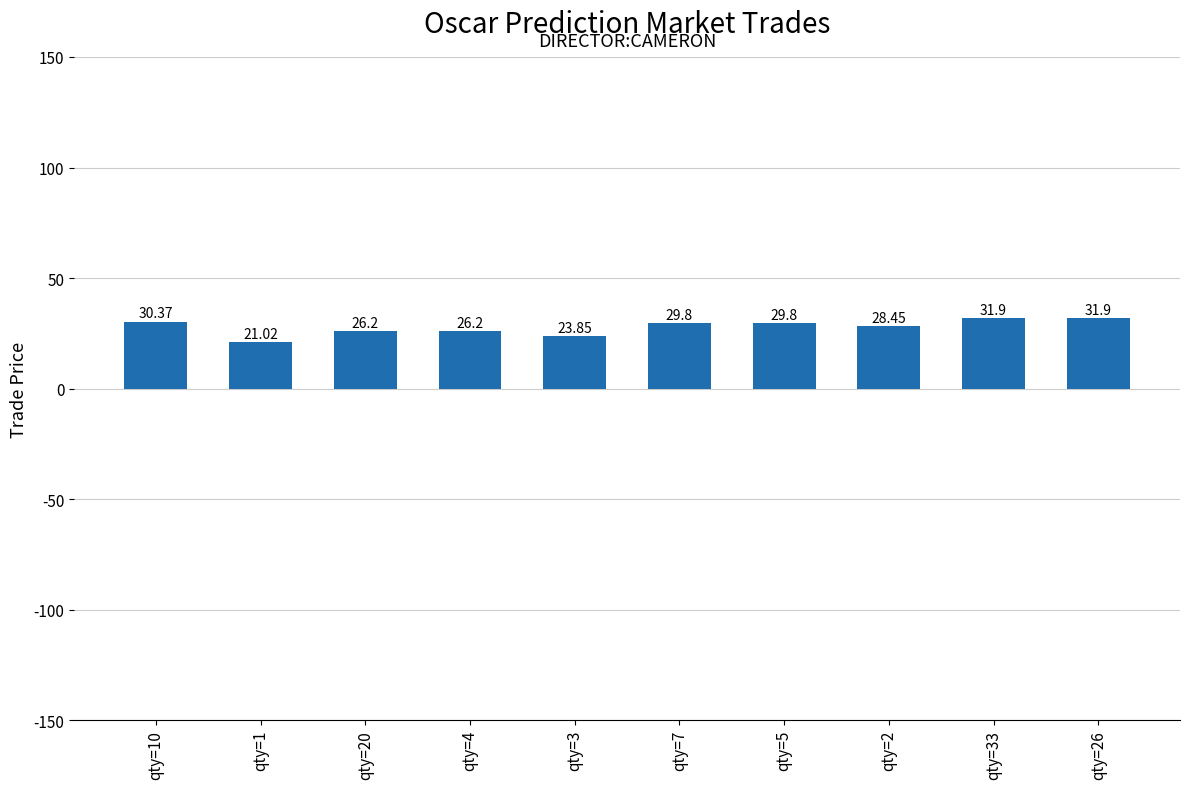

What is the minimum value shown in the chart?

21.0